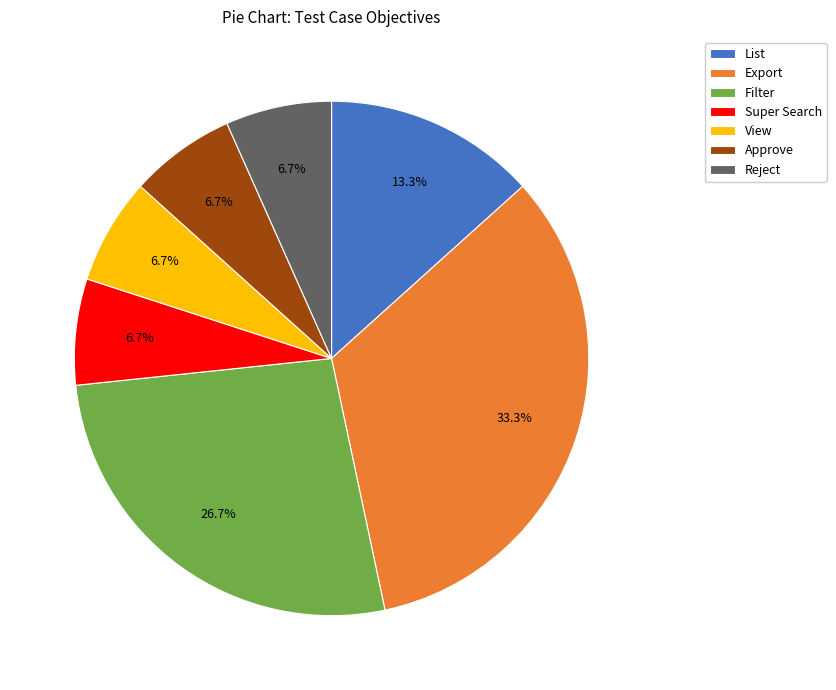

Is List the majority of the pie?

No